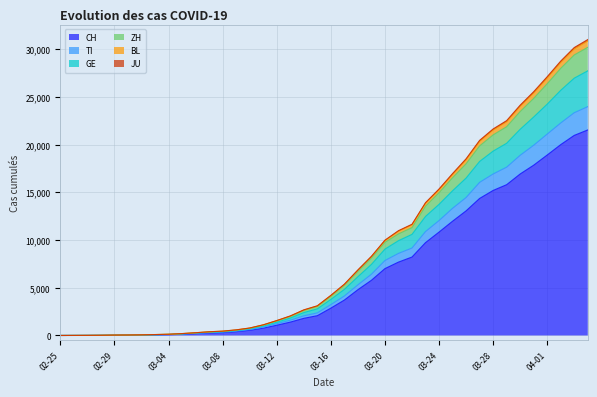

How many values in the TI series exceed 3232?

19